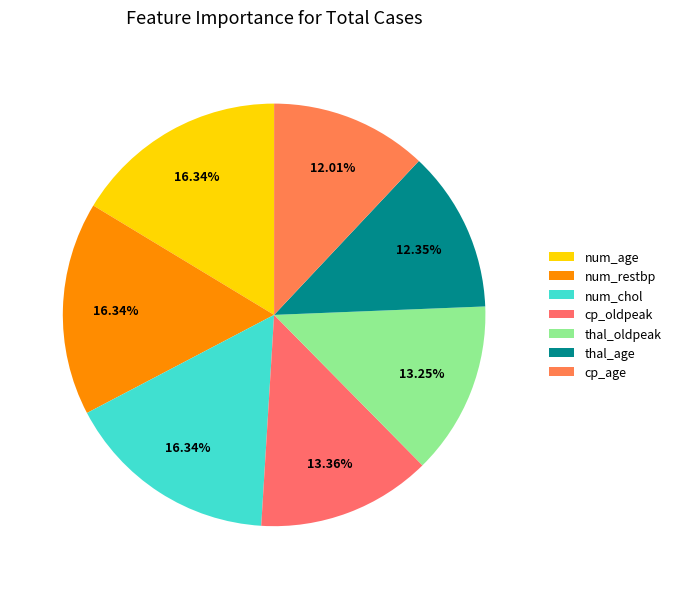

What is the largest slice in the pie chart?

num_age